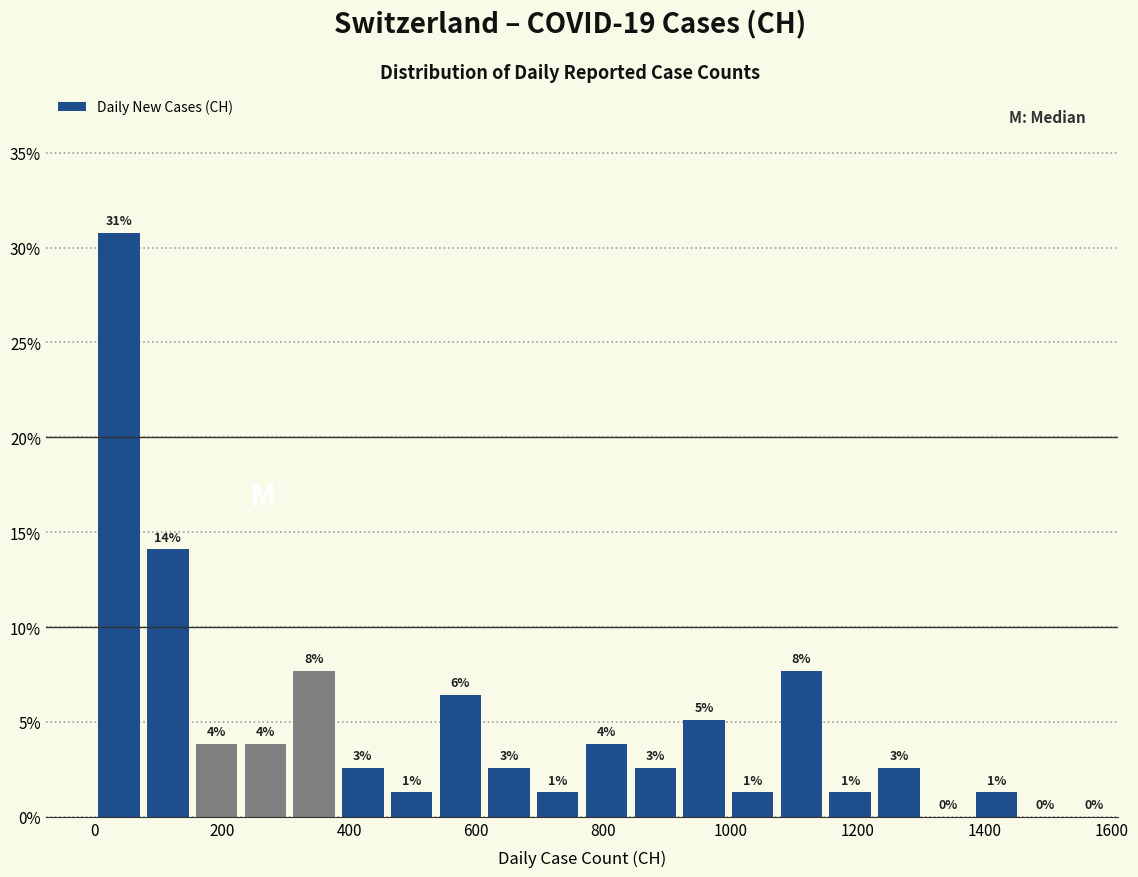

Around what value on the x-axis is the tallest bar? Give the approximate position of its centre, as read against the axis.

40